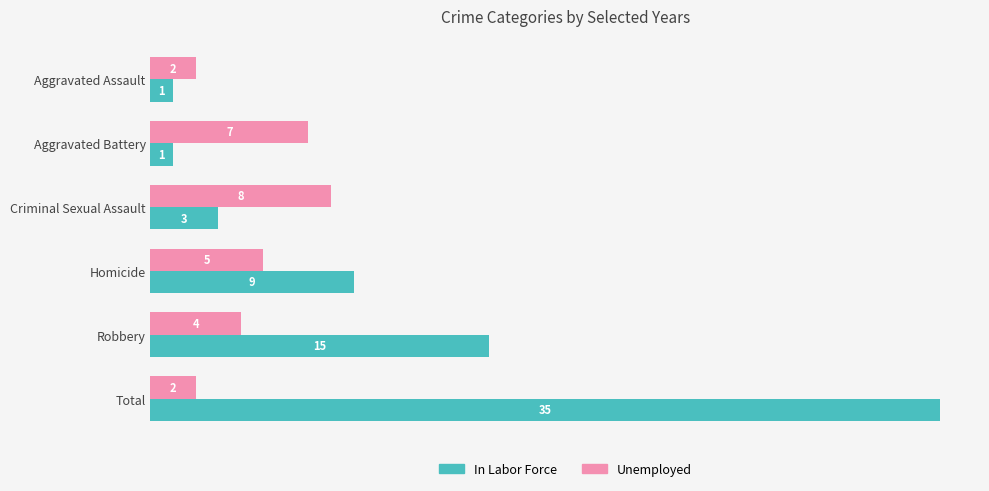

Rank the series by their maximum value, from lowest to highest.

Unemployed, In Labor Force